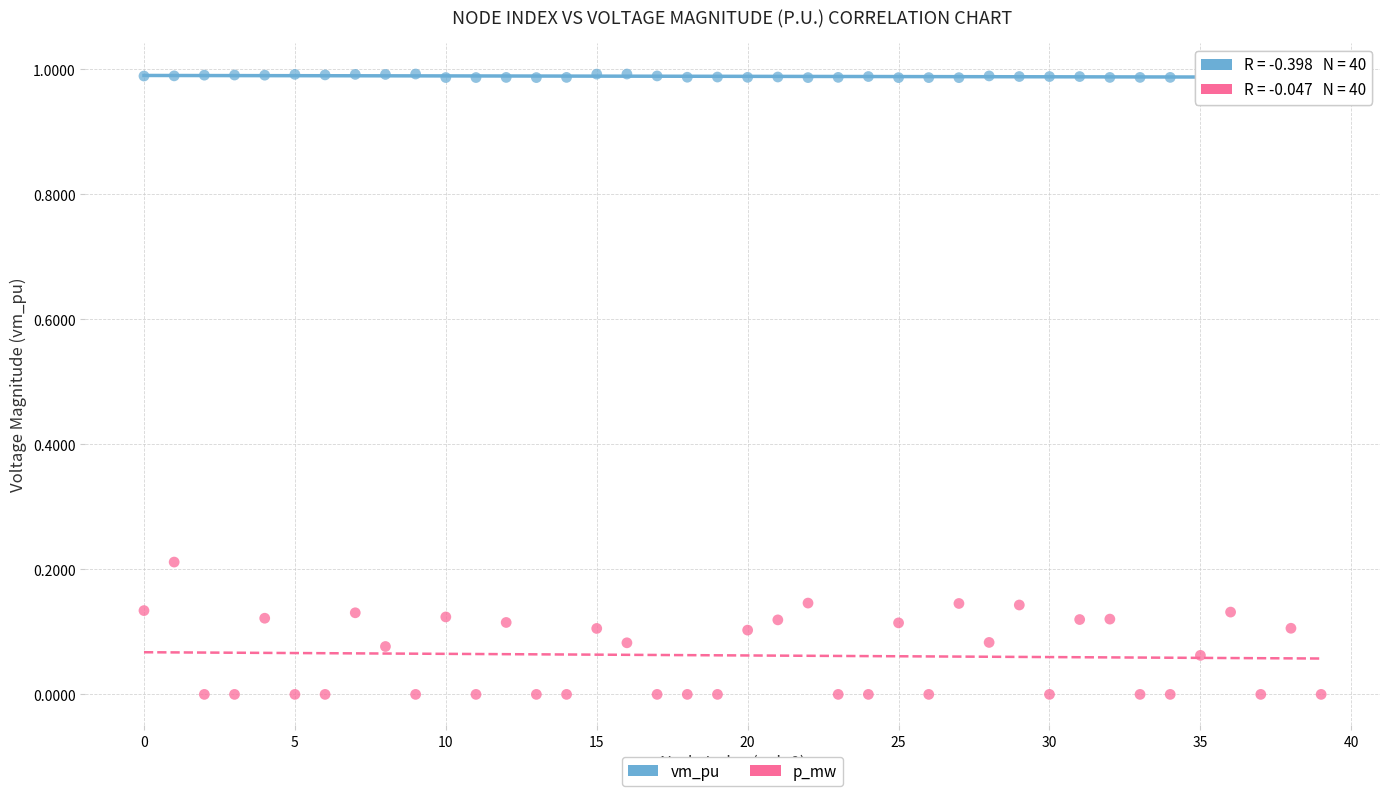

Which series has the largest Y range (max minus min)?

p_mw